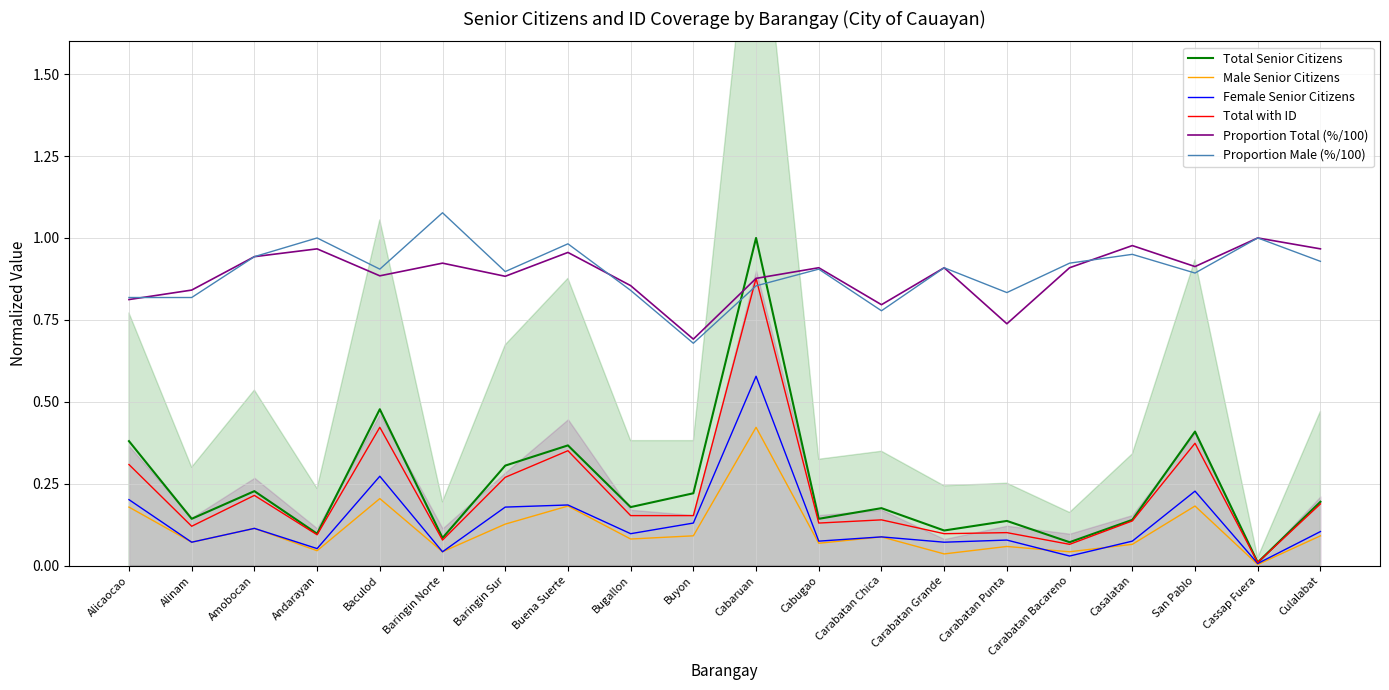

Count the number of categories in the chart.

20